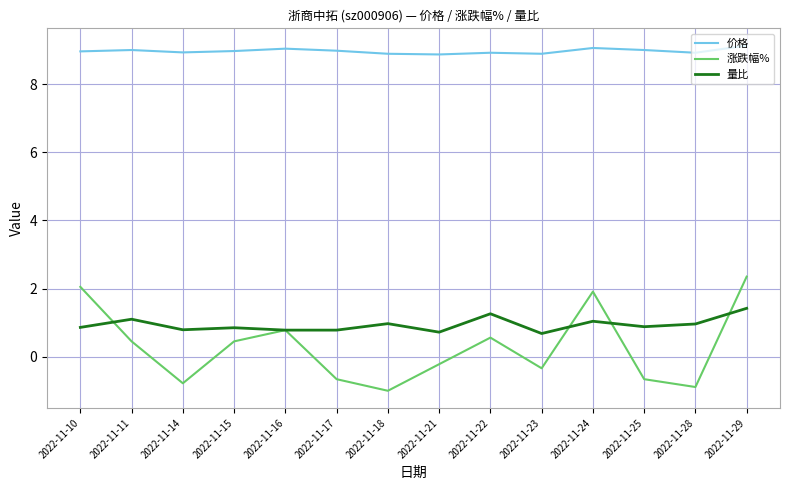

Which series has the widest spread of values?

涨跌幅%